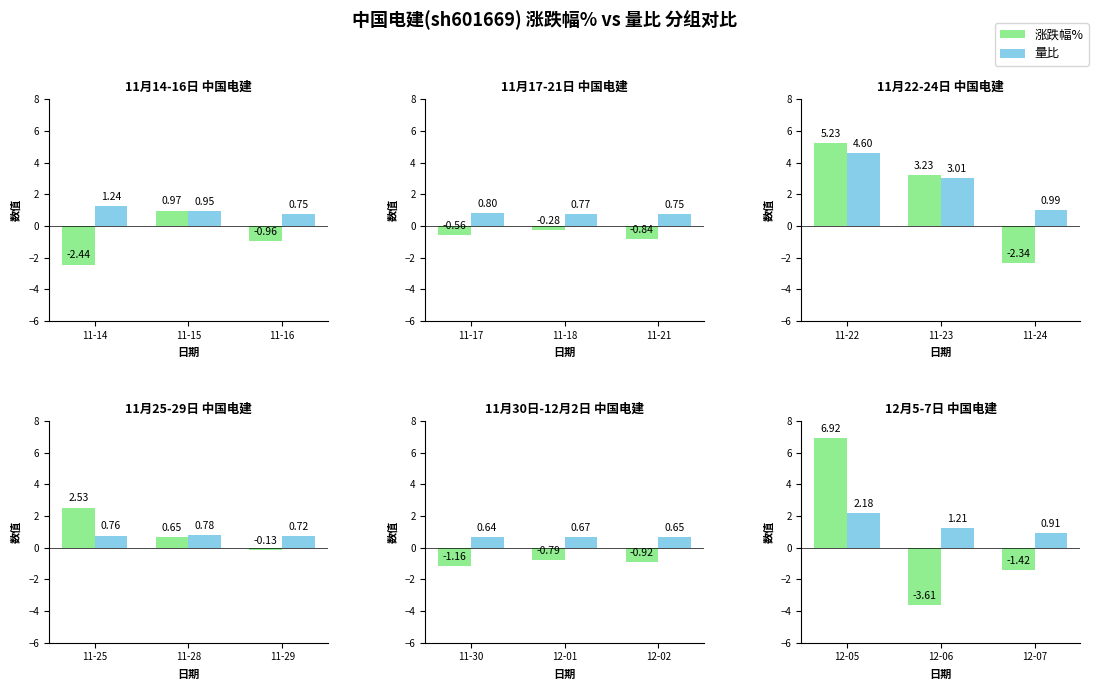

At how many categories does at least one series exceed 0?

3